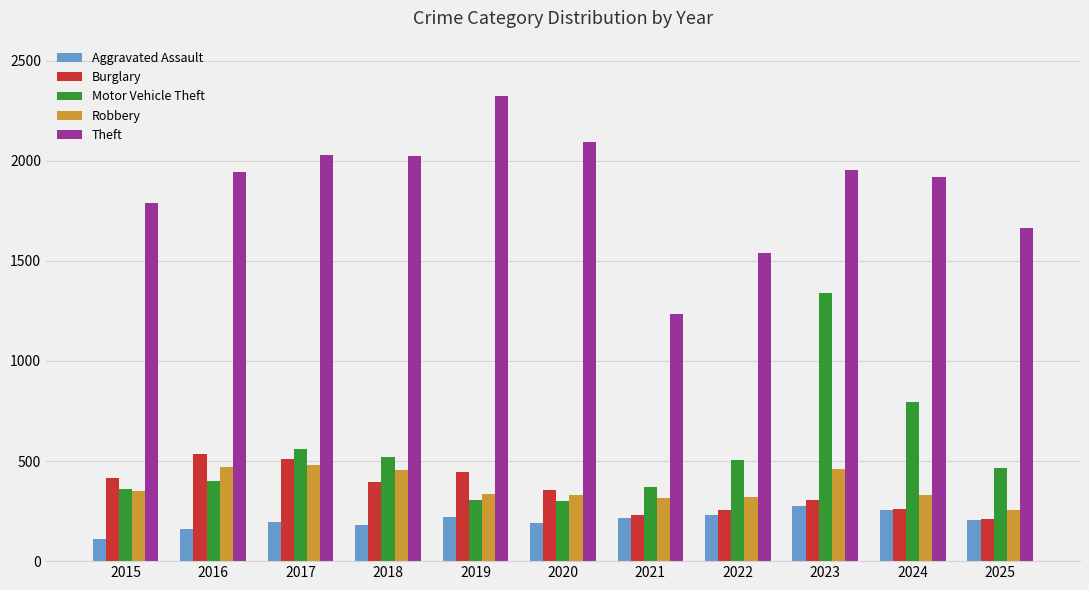

What is the maximum value for Robbery?

479